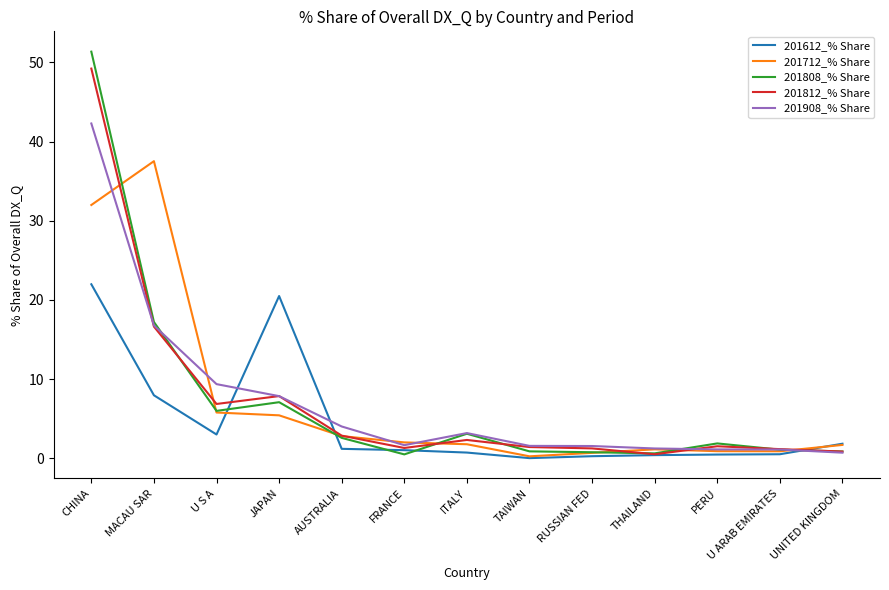

Where do 201812_% Share and 201712_% Share first cross each other?

CHINA and MACAU SAR